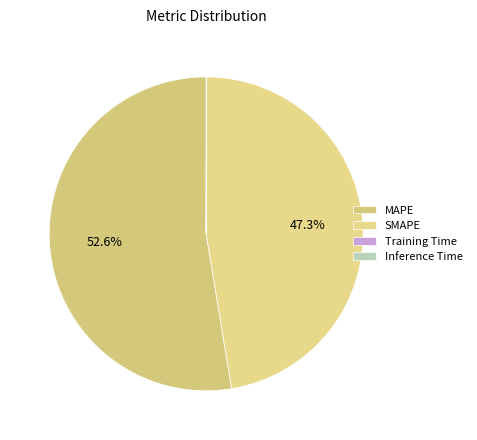

Is SMAPE the majority of the pie?

No